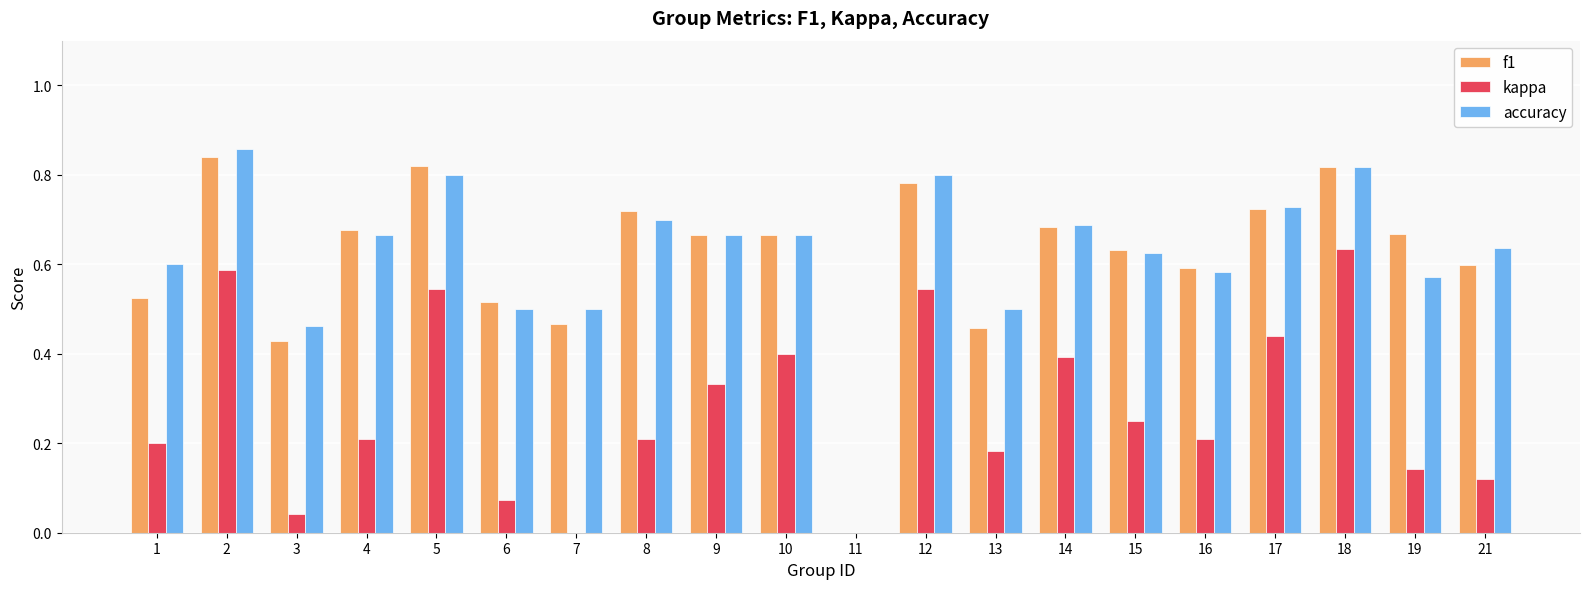

The f1 series shows 0.8 at 2. True or false?

True